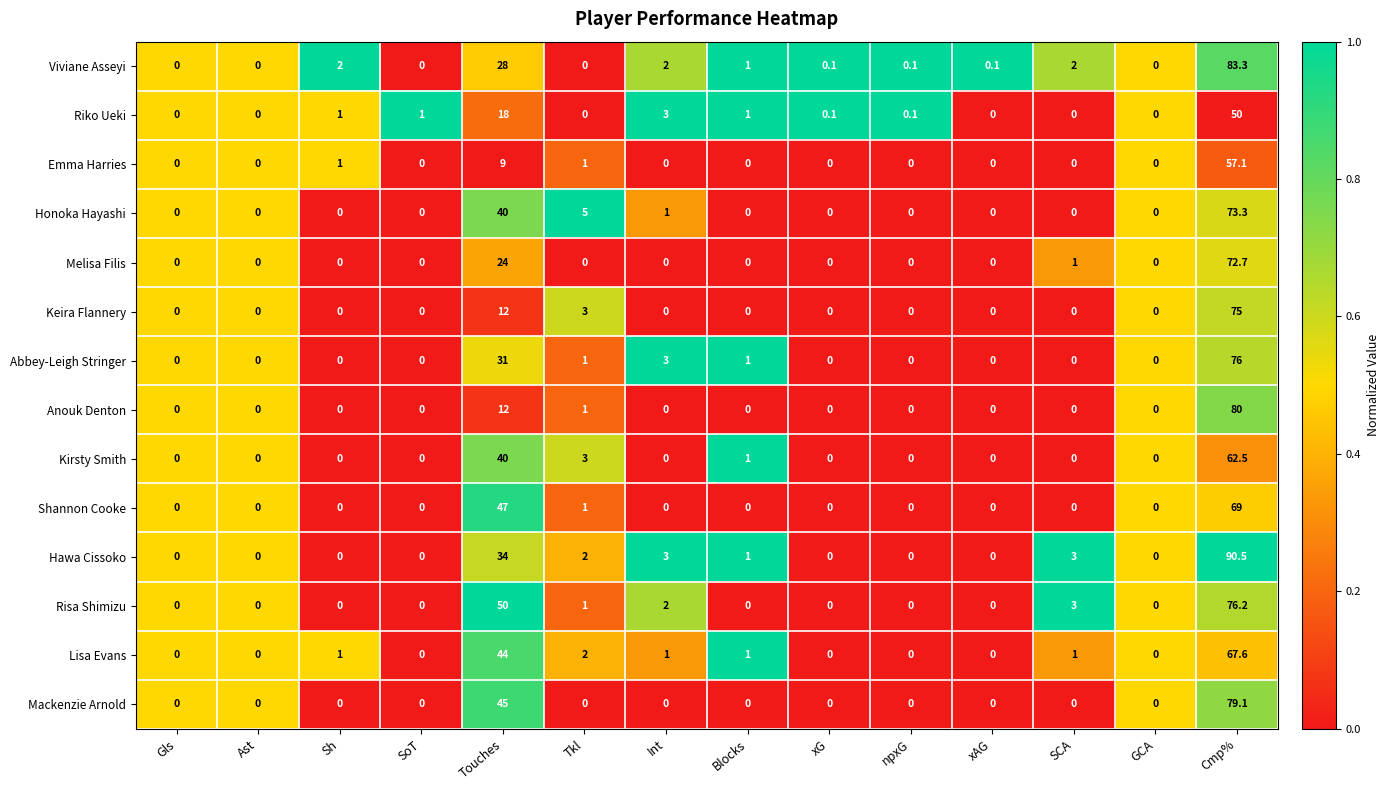

At which label does Keira Flannery reach its peak?

Cmp%